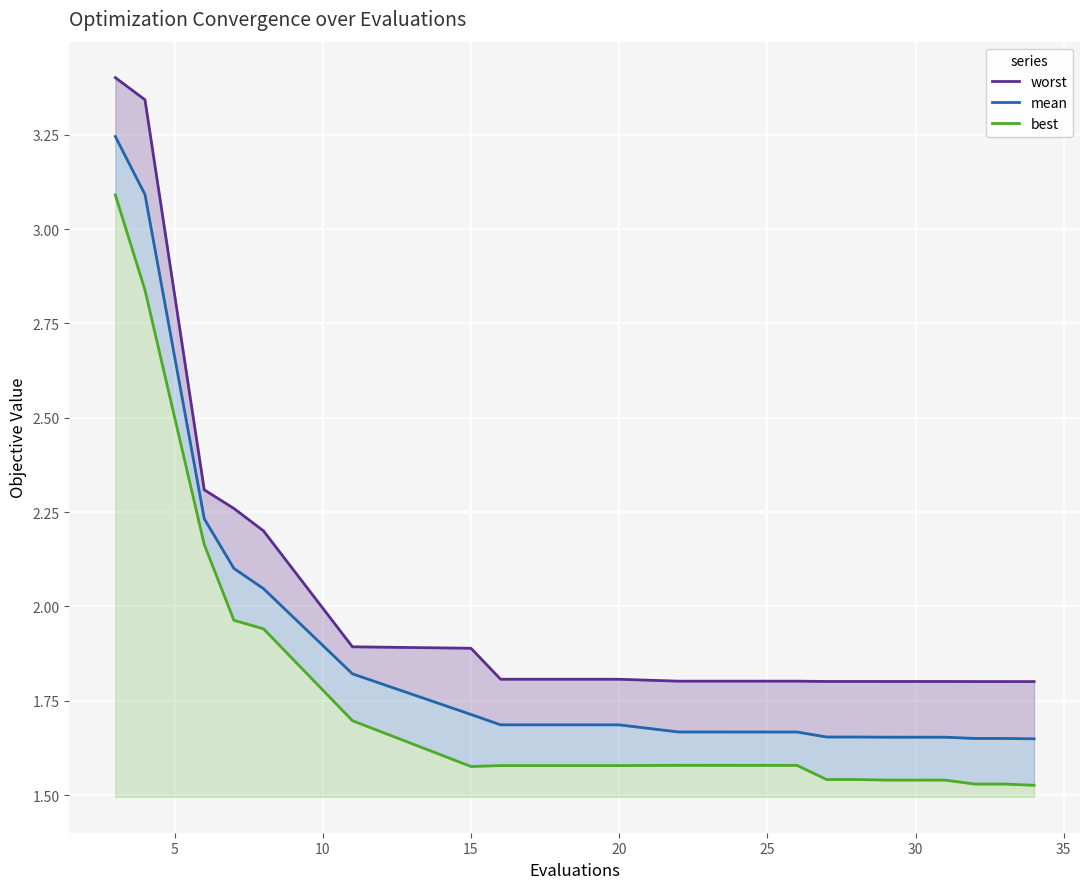

What is the sum of all mean values?

37.9